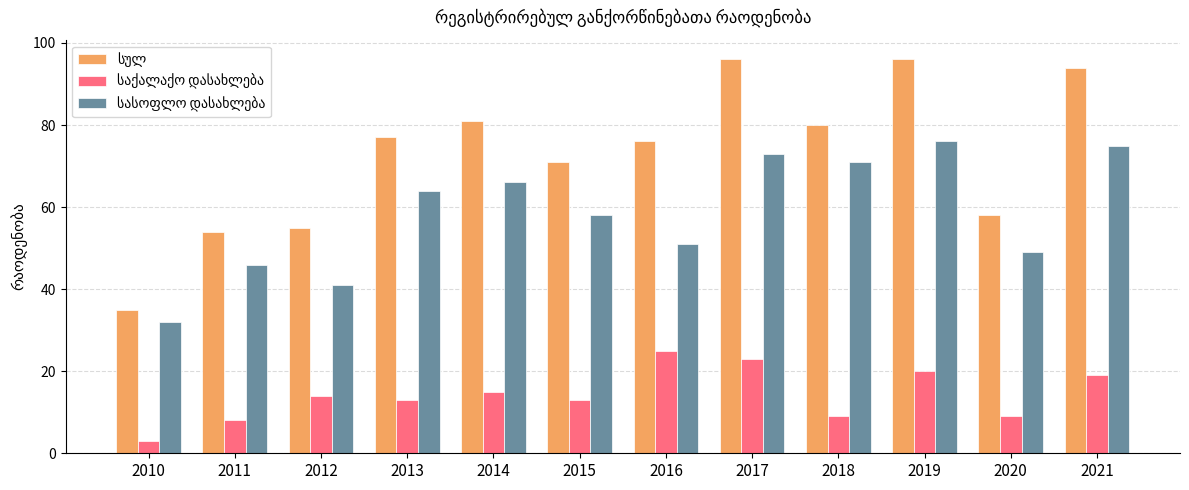

Which label corresponds to the smallest value in the chart?

2010